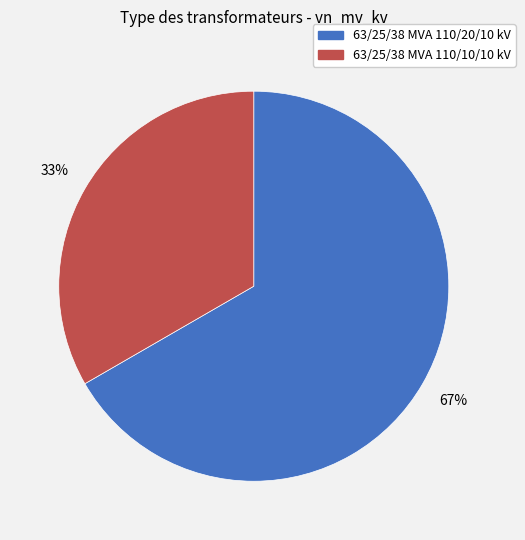

The 63/25/38 MVA 110/10/10 kV slice represents 47% of the pie. True or false?

False